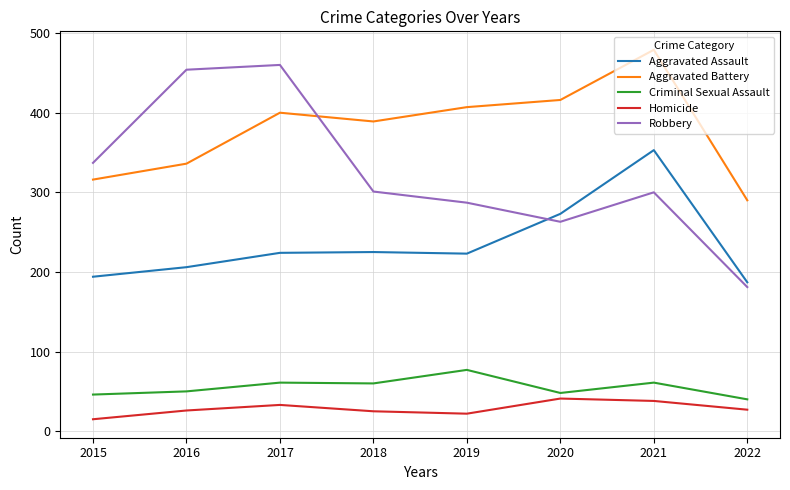

True or false: Homicide and Criminal Sexual Assault intersect in this chart.

False